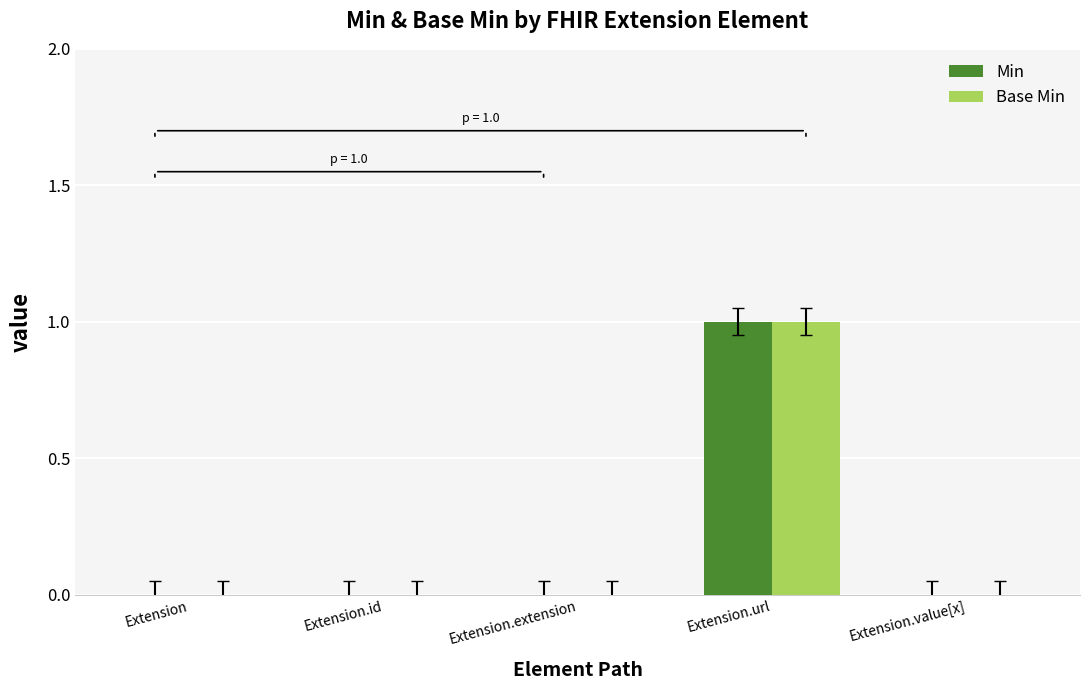

What is the maximum value for Base Min?

1